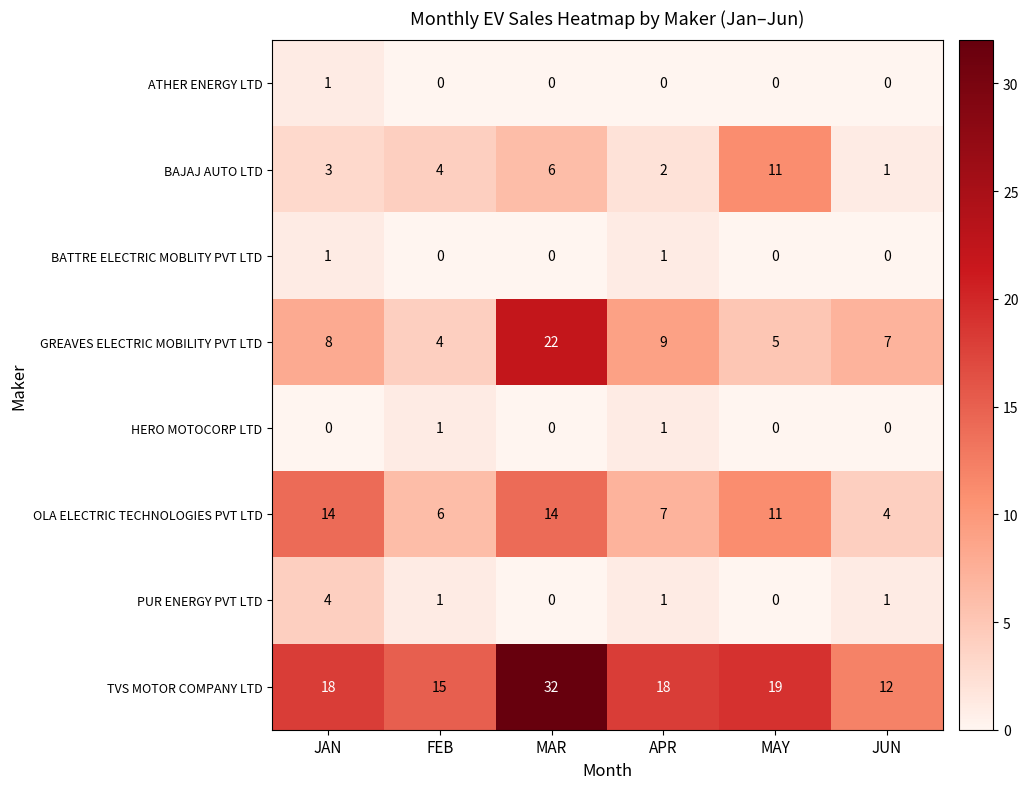

True or false: HERO MOTOCORP LTD has a value of 1 at JUN.

False